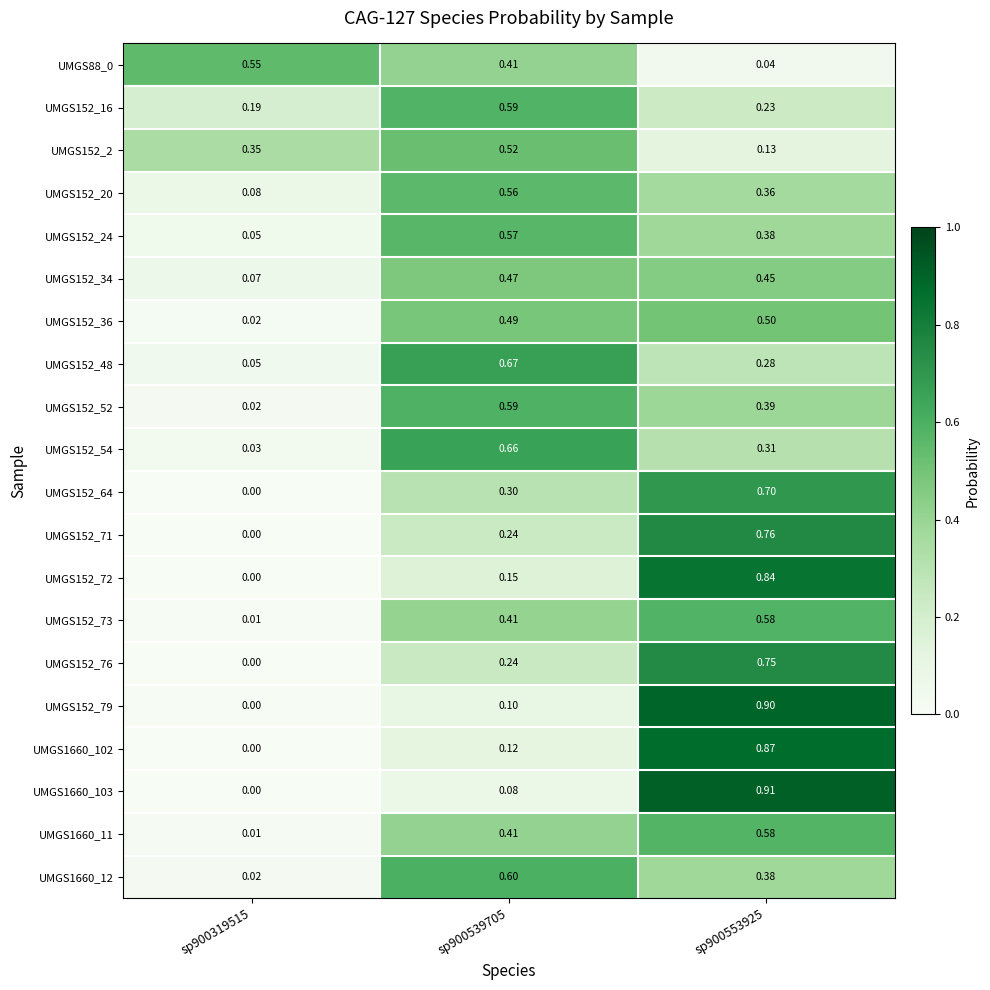

Is the value of UMGS152_48 at sp900539705 greater than the value of UMGS152_16 at sp900553925?

Yes